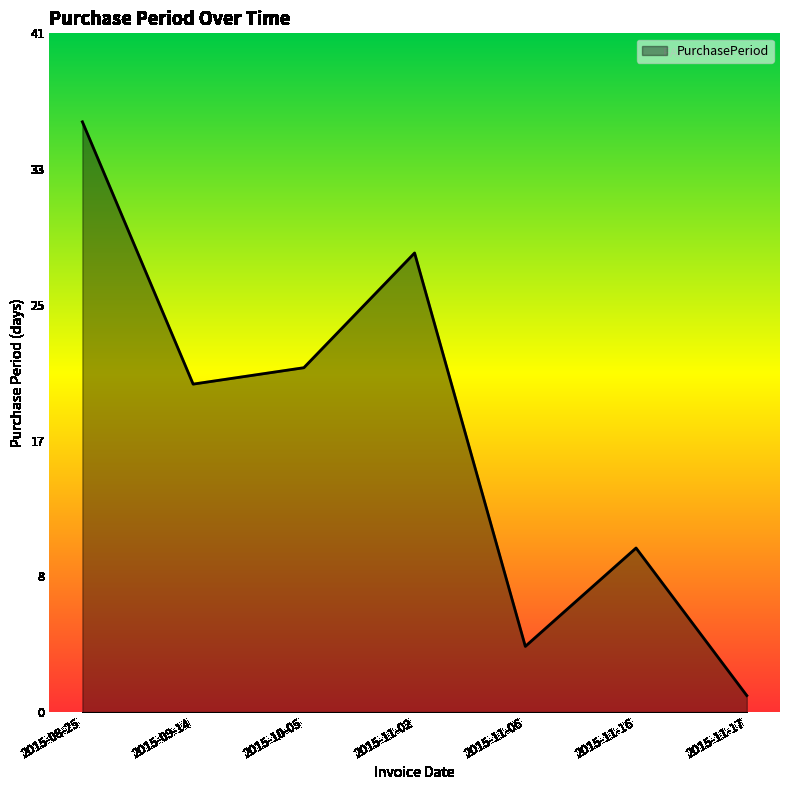

Does the chart have visible grid lines?

No